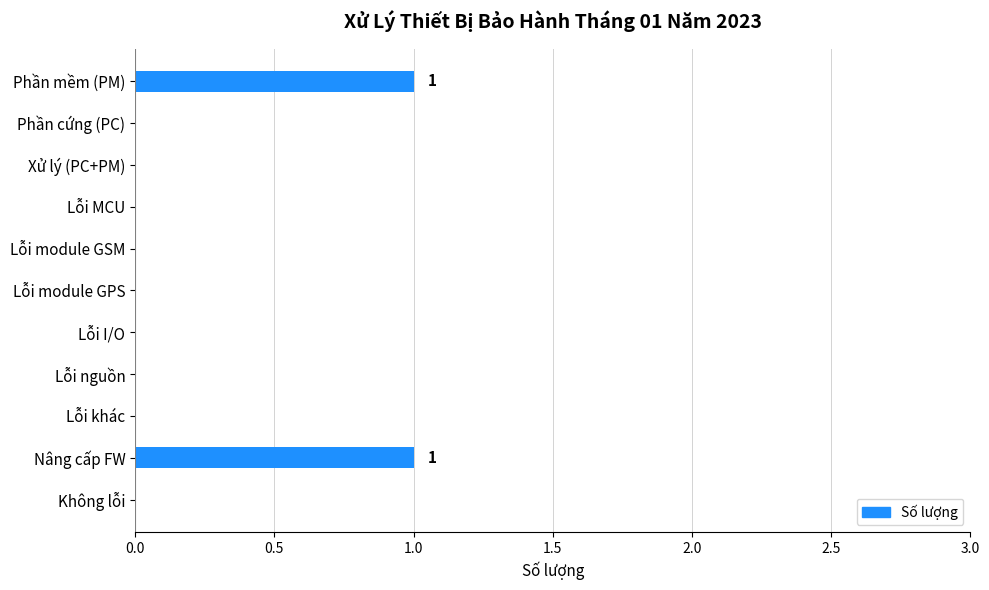

What is the sum of all values?

2